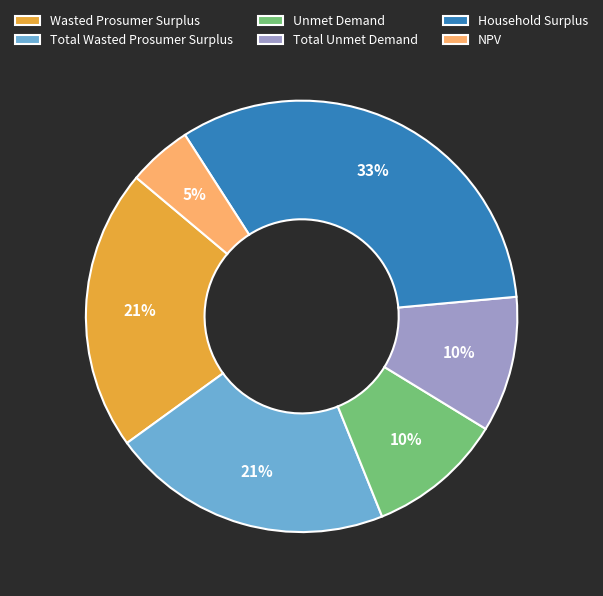

Do Wasted Prosumer Surplus and Total Unmet Demand together represent more than half of the pie?

No